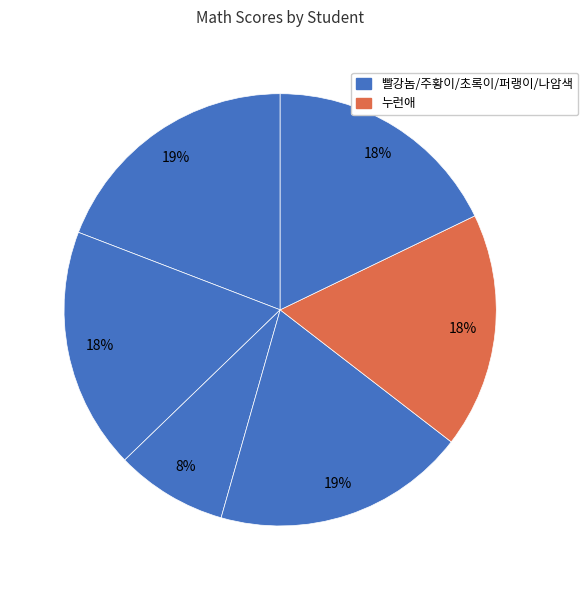

How many slices are in this pie chart?

6